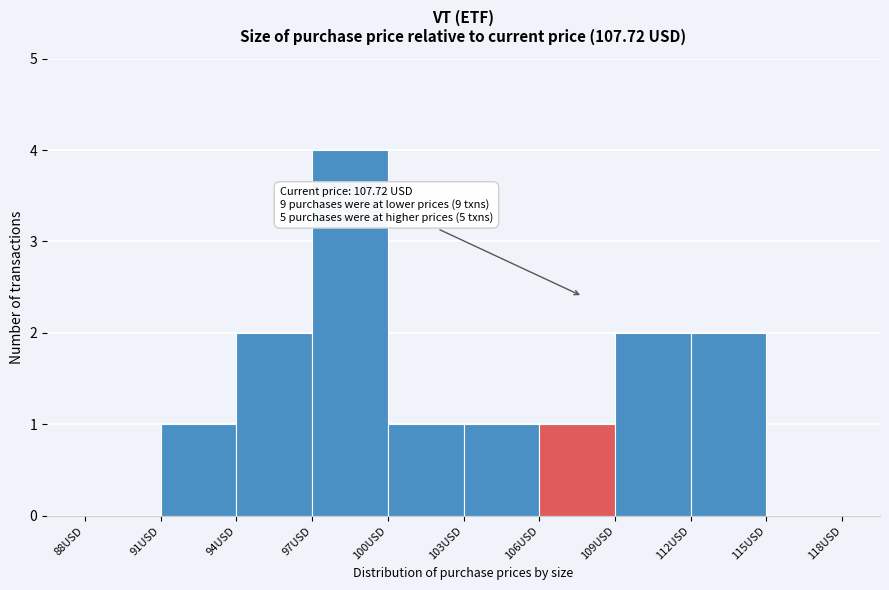

Which range on the x-axis has the tallest bar?

97 to 100